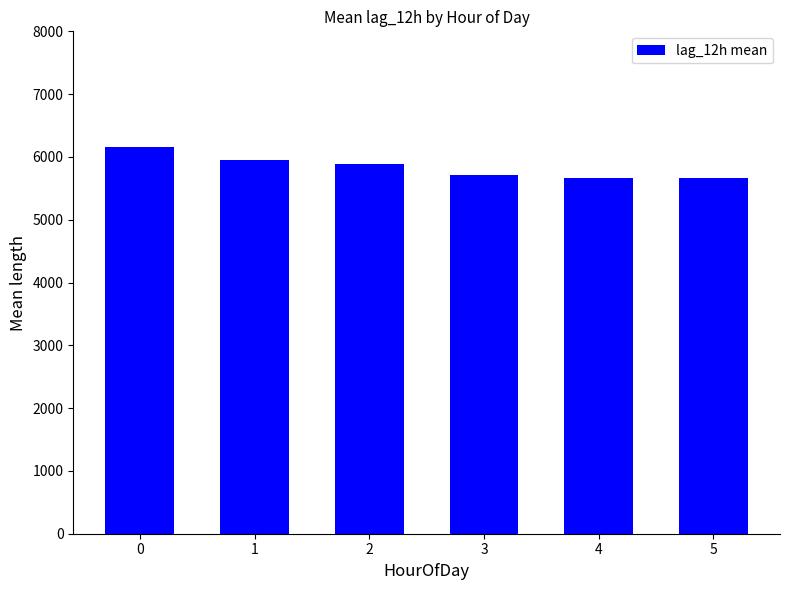

What is the ratio of the value at 5 to the value at 4?

1.0